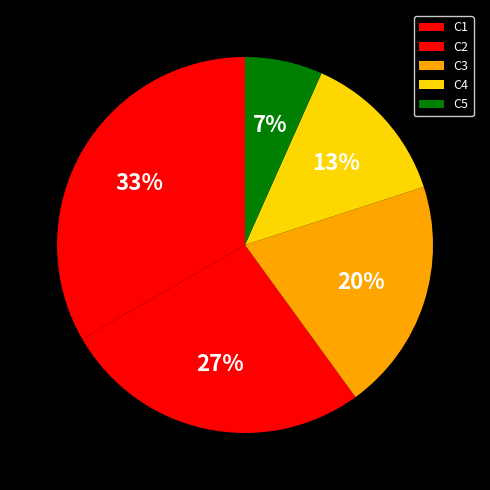

Is C3 the majority of the pie?

No